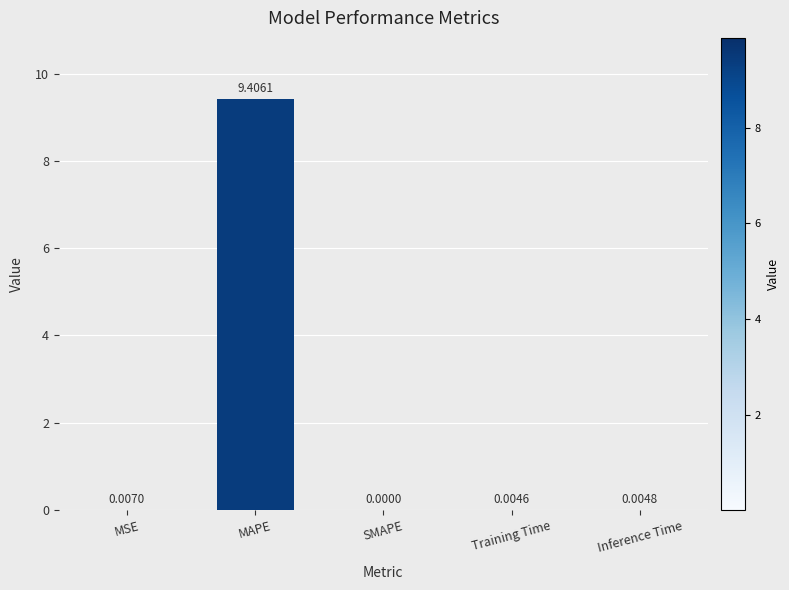

Where is the data nearest to the value 4?

MSE